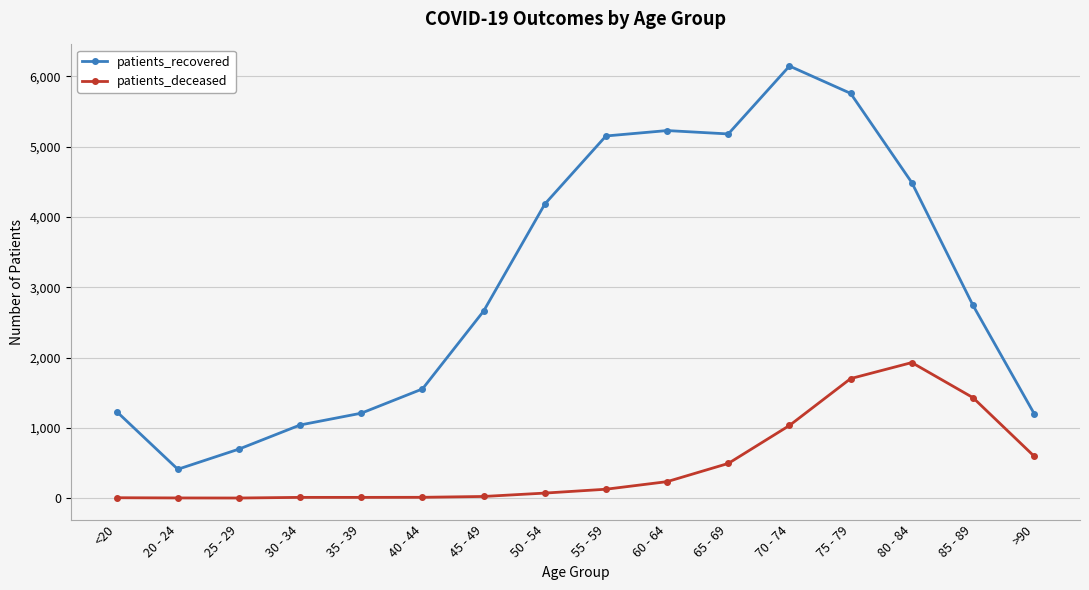

What is the difference between the patients_recovered values at 25 - 29 and 80 - 84?

3792